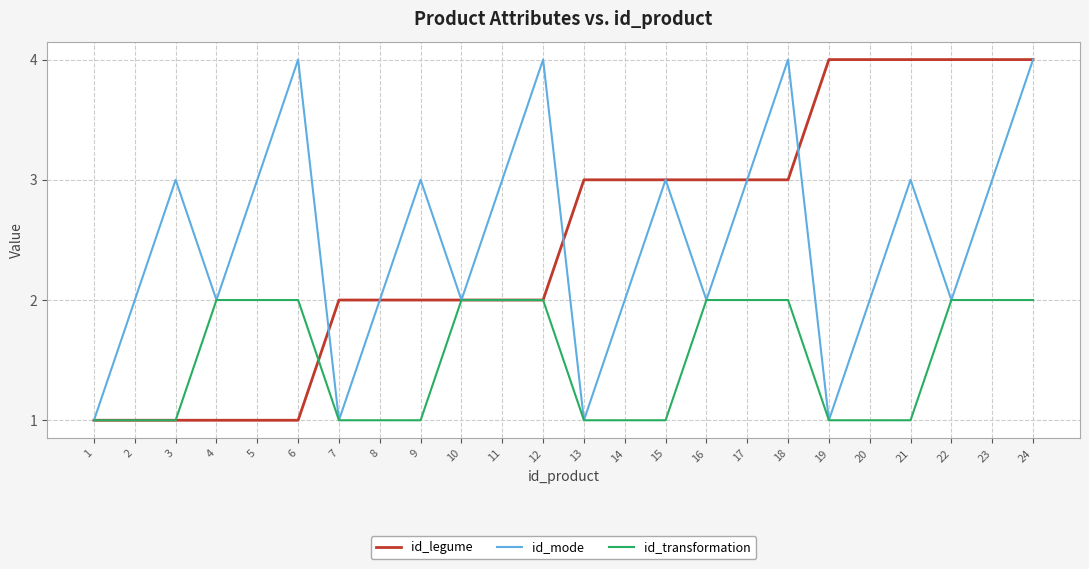

At which category is the sum across all series the highest?

24